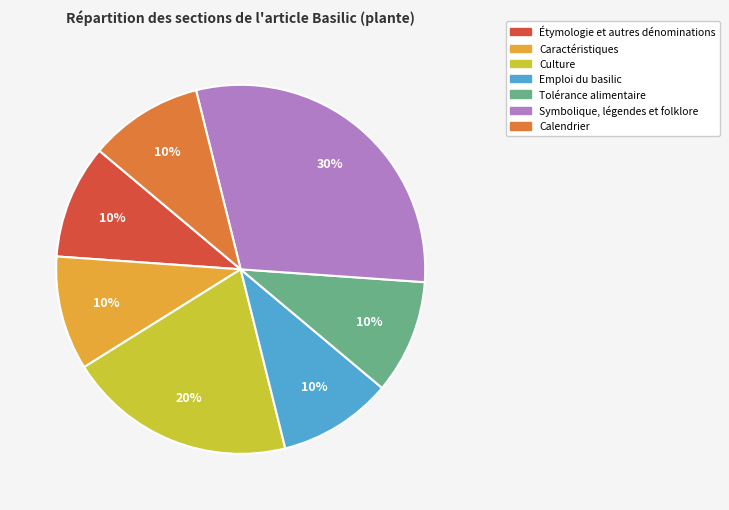

What is the largest slice in the pie chart?

Symbolique, légendes et folklore